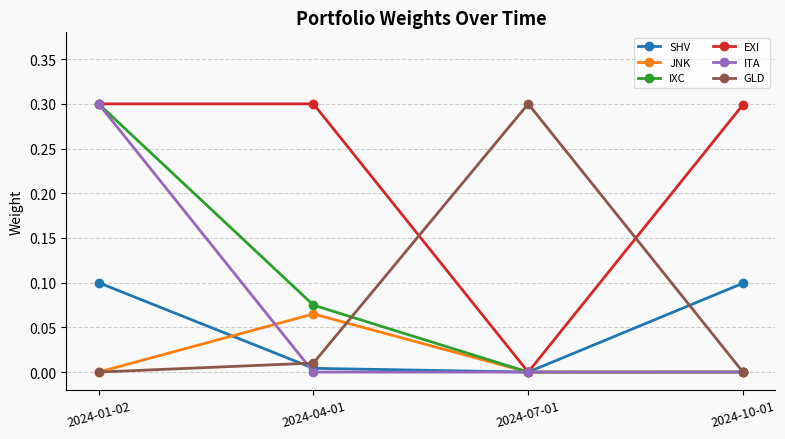

Is it true that GLD equals 0.5 at 2024-07-01?

False